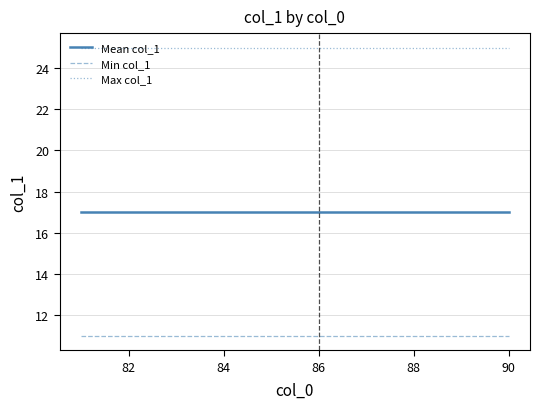

What is the lowest value of the Min col_1 series?

11